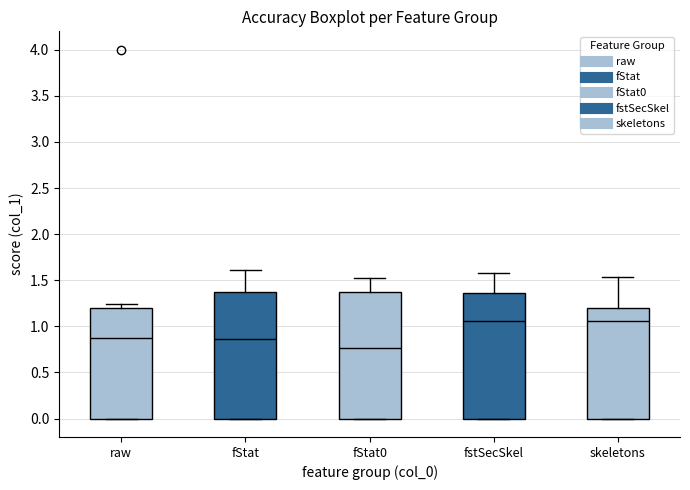

Where does the median line of the box for skeletons sit on the y-axis? The values are not printed on the chart, so give them approximately, as read against the axis.

1.05